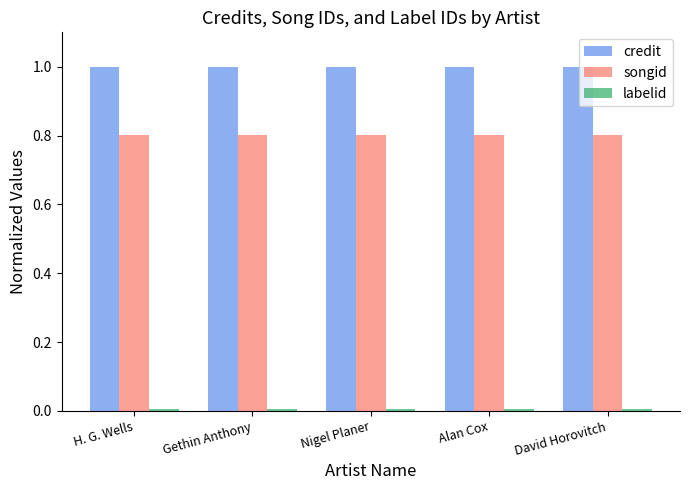

What is the total value across all series at Gethin Anthony?

1.8